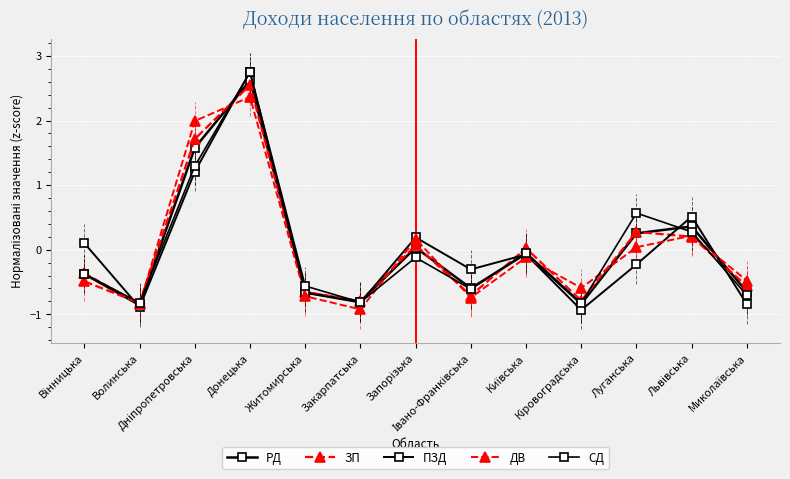

True or false: ДВ has more than 2 points higher than both neighbors.

True